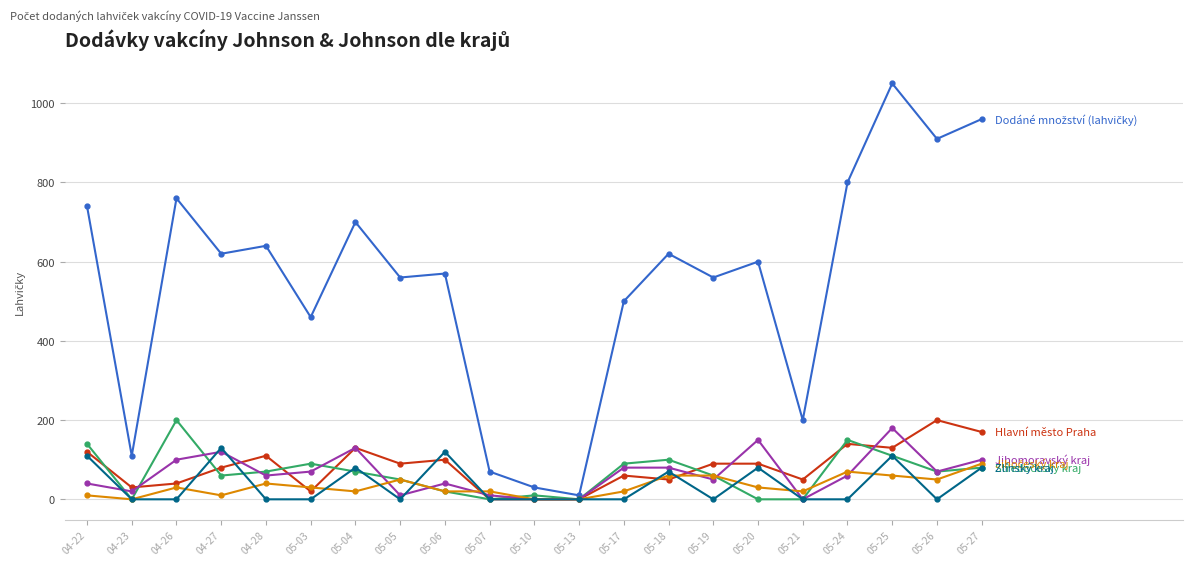

At which category is the sum across all series the highest?

05-25